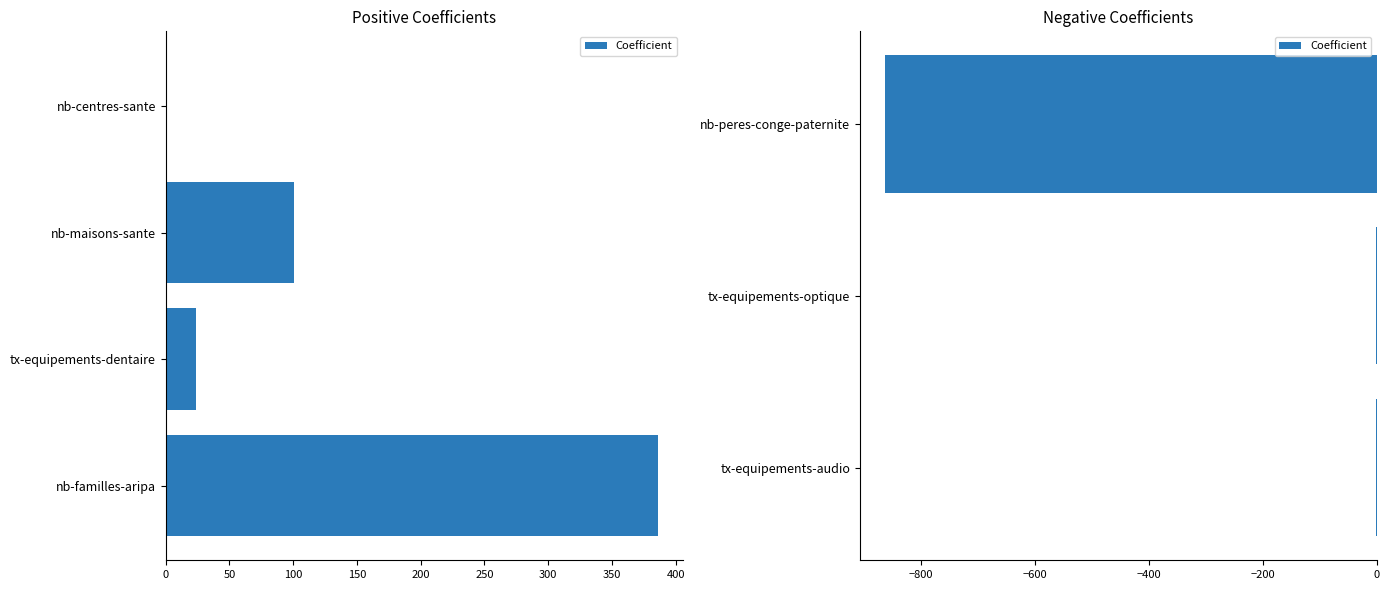

What is the difference between the second highest and minimum values?

863